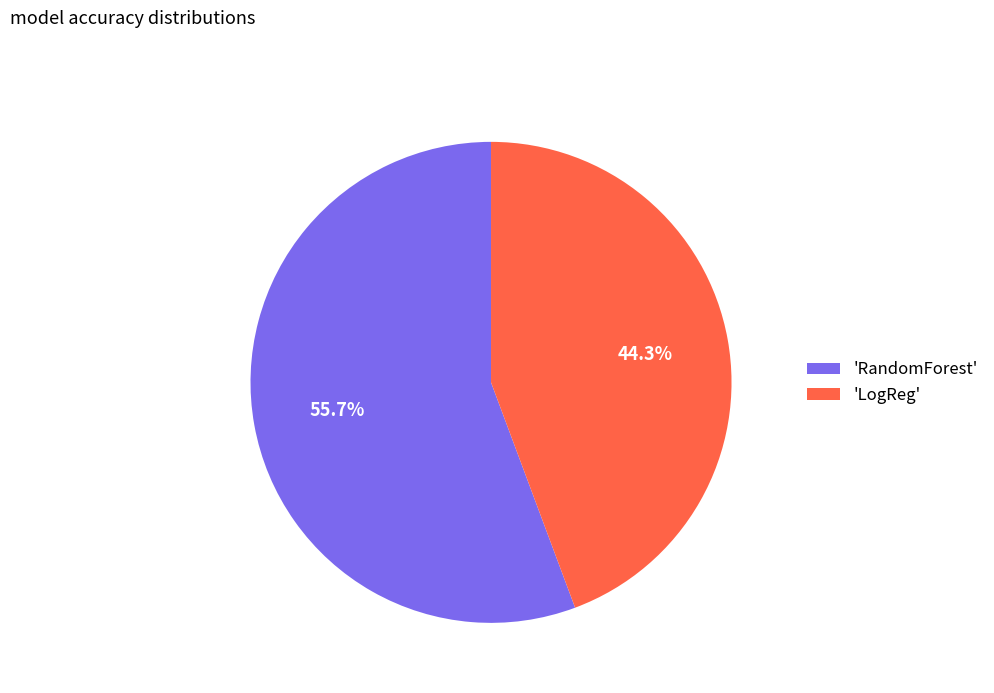

Count the number of slices in the pie.

2